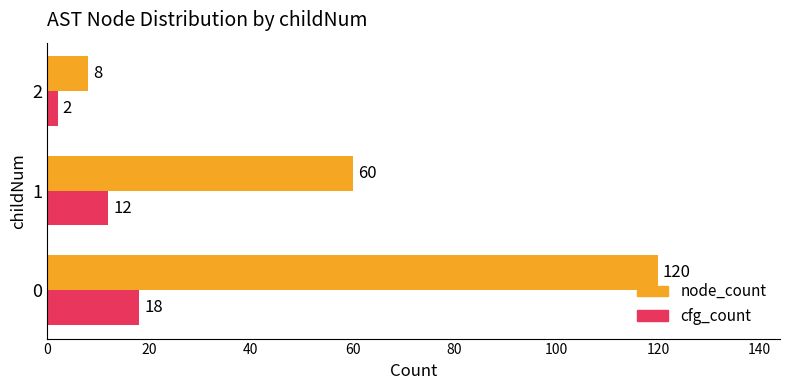

What is the average value of the node_count series?

63